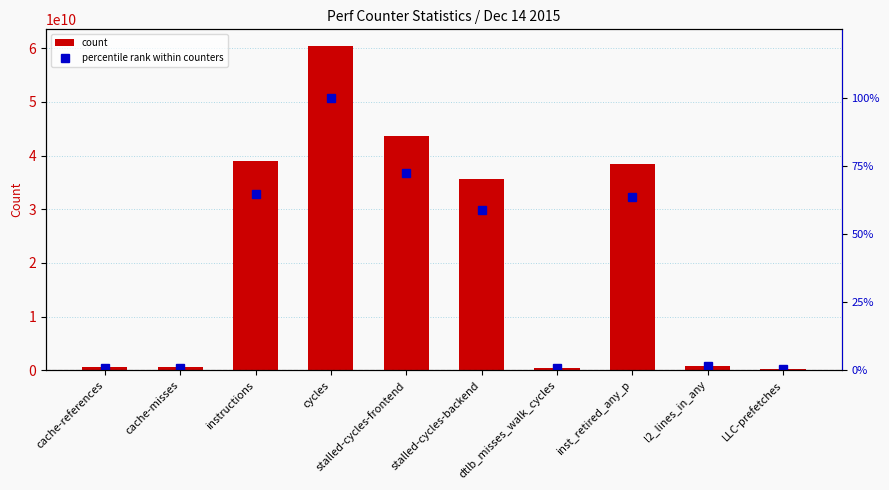

Reading right to left, extract all data points from this chart.

count: LLC-prefetches=280030591.0	l2_lines_in_any=866619356.0	inst_retired_any_p=38426907260.0	dtlb_misses_walk_cycles=489369235.0	stalled-cycles-backend=35598042700.0	stalled-cycles-frontend=43710577806.0	cycles=60506909207.0	instructions=39082293226.0	cache-misses=551069013.0	cache-references=591241355.0
percentile rank within counters: LLC-prefetches=0.5	l2_lines_in_any=1.4	inst_retired_any_p=63.5	dtlb_misses_walk_cycles=0.8	stalled-cycles-backend=58.8	stalled-cycles-frontend=72.2	cycles=100.0	instructions=64.6	cache-misses=0.9	cache-references=1.0